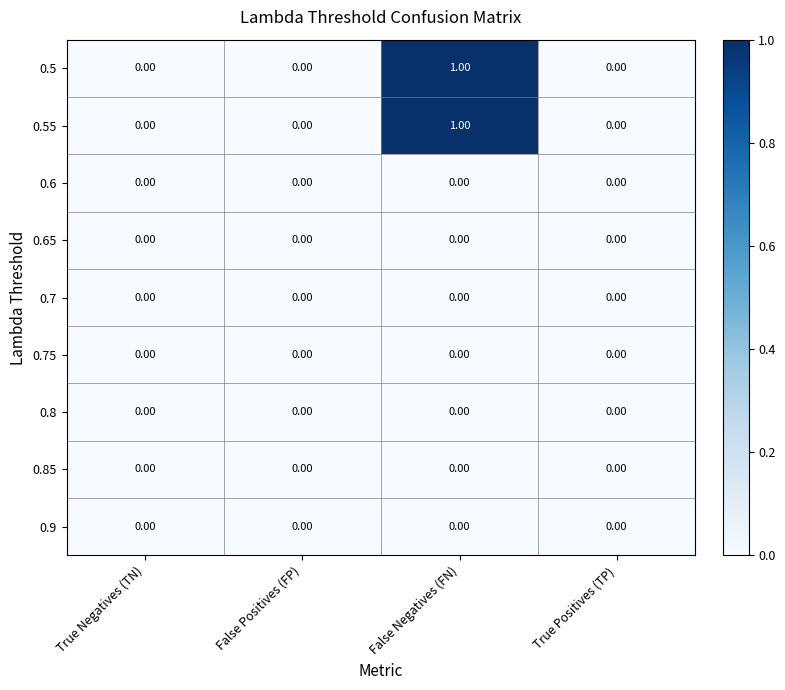

Which category has the highest value across all series?

False Negatives (FN)